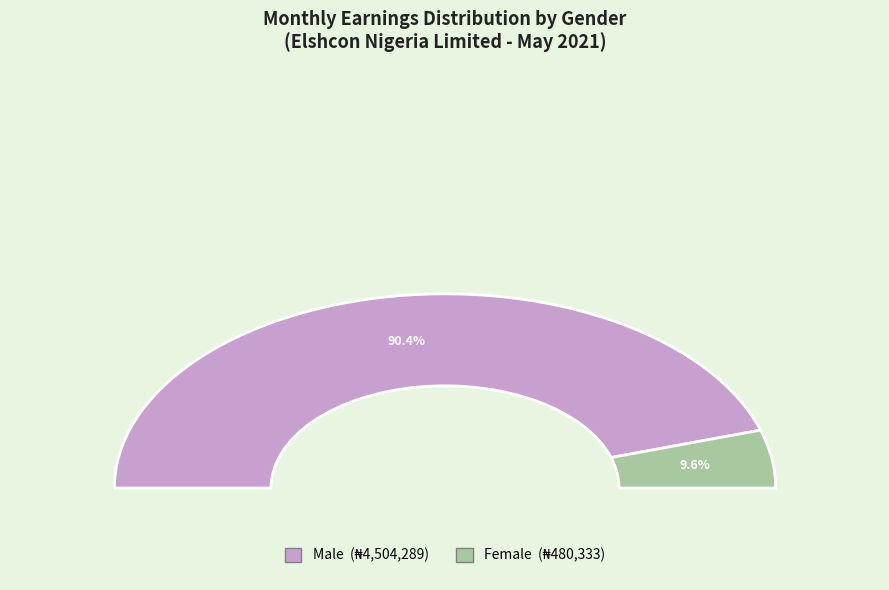

What is the total percentage of Female and Male?

100.0%